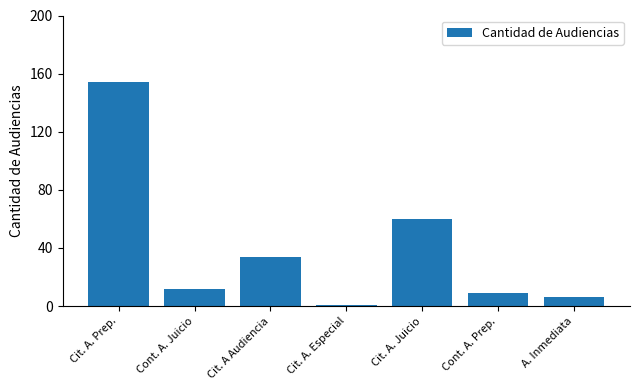

What is the difference between the values at Cont. A. Prep. and Cit. A. Especial?

8